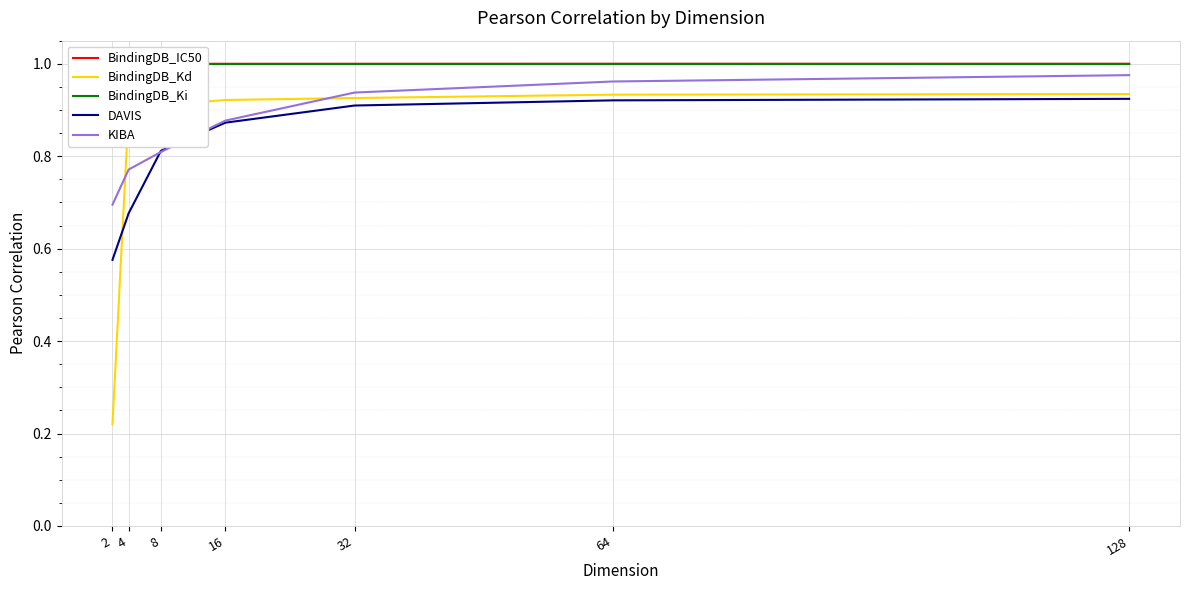

The BindingDB_Ki series shows 1.0 at 8. True or false?

True